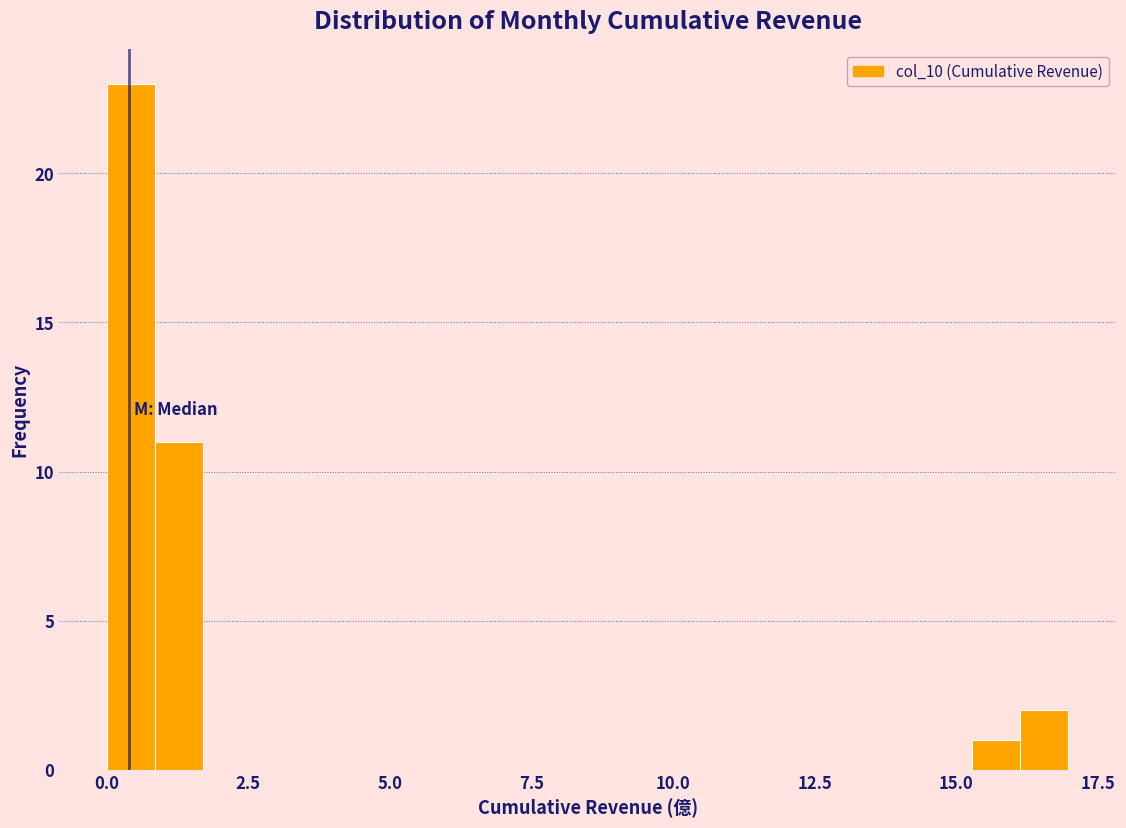

Read against the x-axis, roughly where is the centre of the tallest bar?

0.5